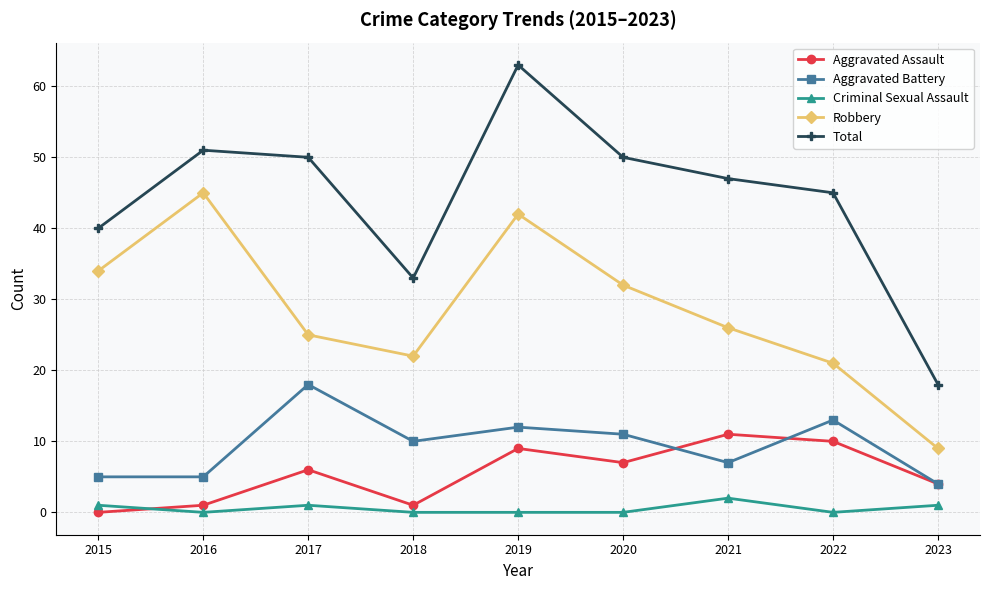

What is the maximum value shown in the chart?

63